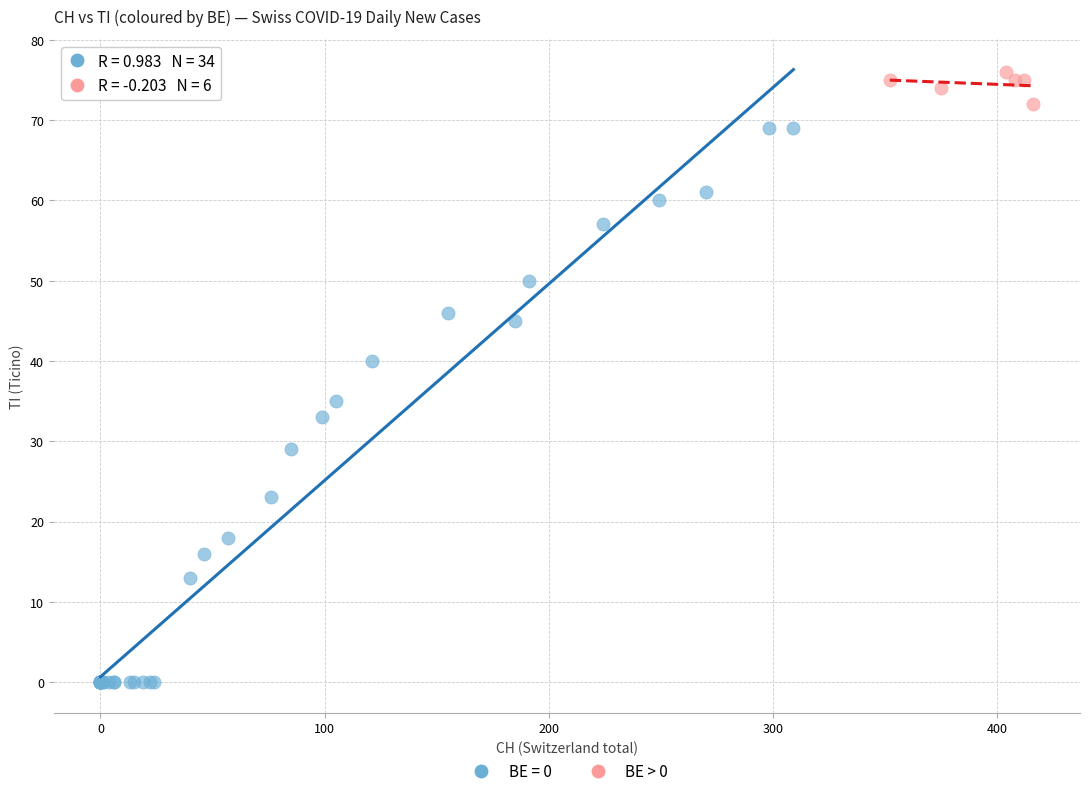

Which series contains the highest Y value?

BE > 0